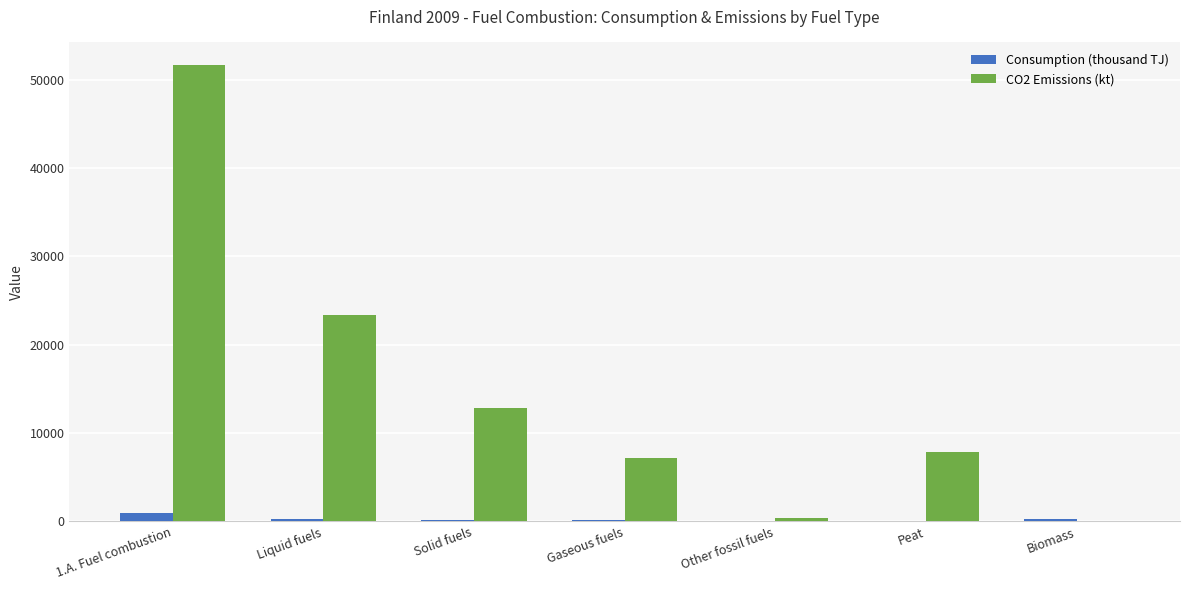

What is the sum of all CO2 Emissions (kt) values?

103312.2